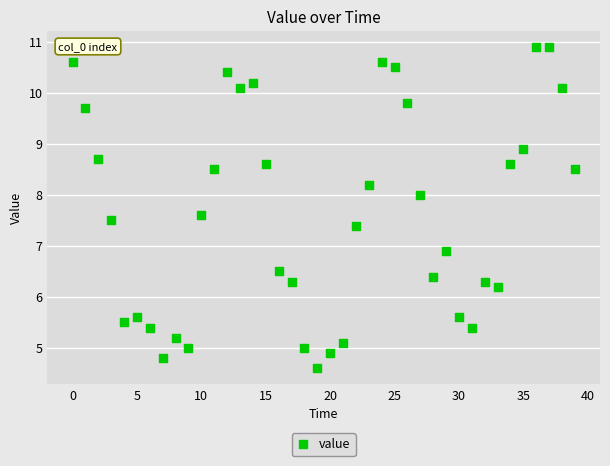

What Y value in the scatter plot is closest to 7?

6.9